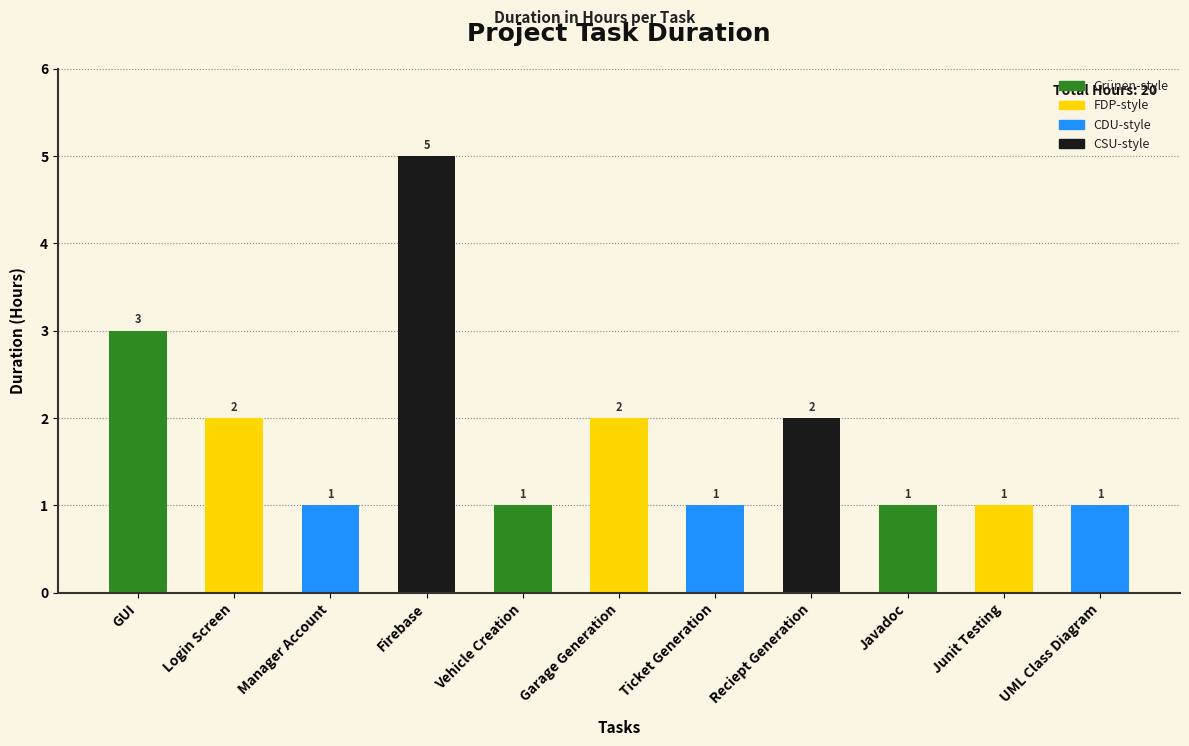

Count the values in the range 1 to 2.

9